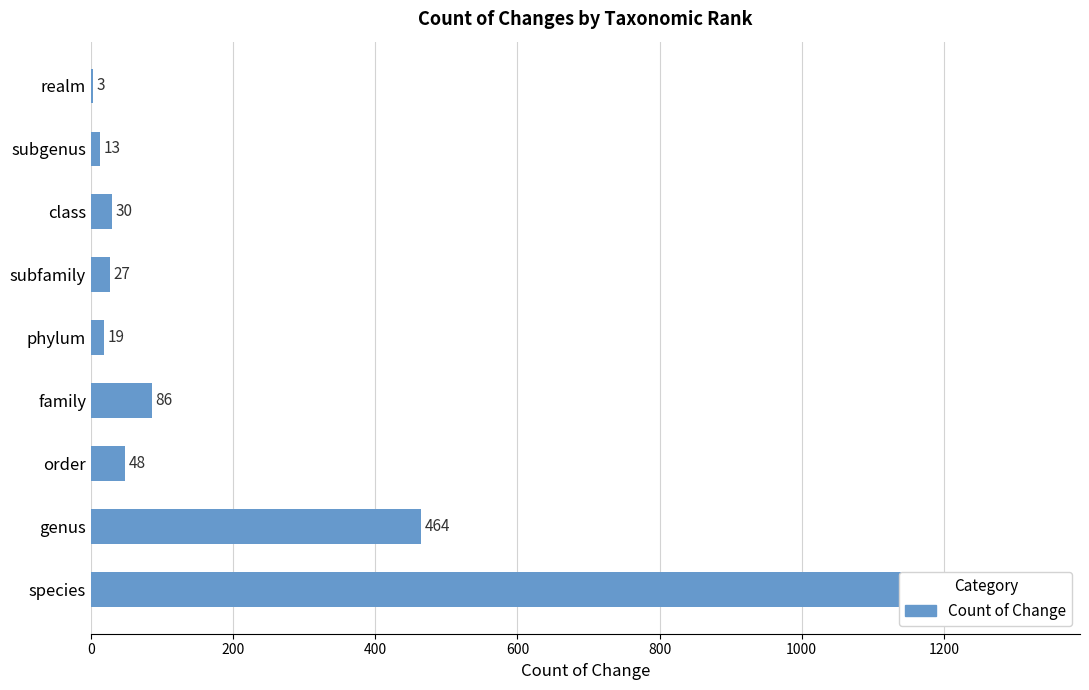

Count the number of categories in the chart.

9